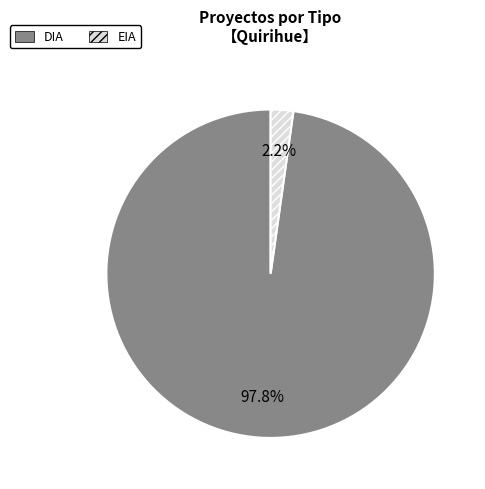

Is it true that DIA is 80% of the pie?

False